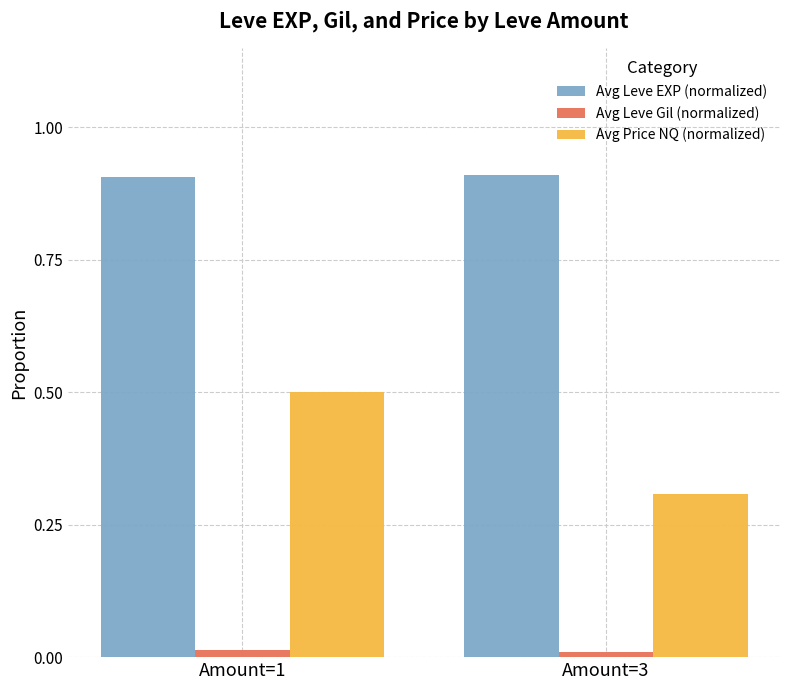

What are all the series names shown in the legend?

Avg Leve EXP (normalized), Avg Leve Gil (normalized), Avg Price NQ (normalized)